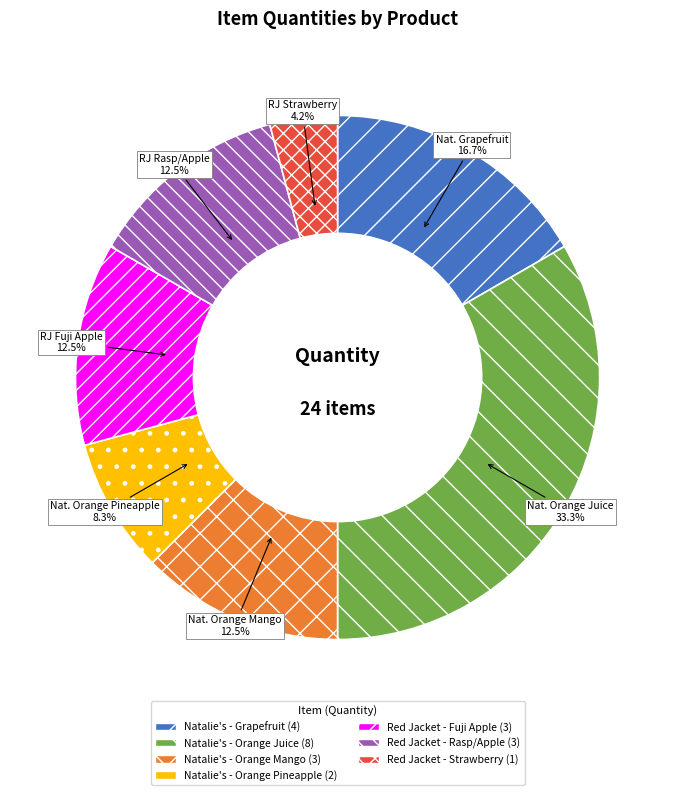

What portion of the pie excludes Red Jacket - Strawberry?

95.8%